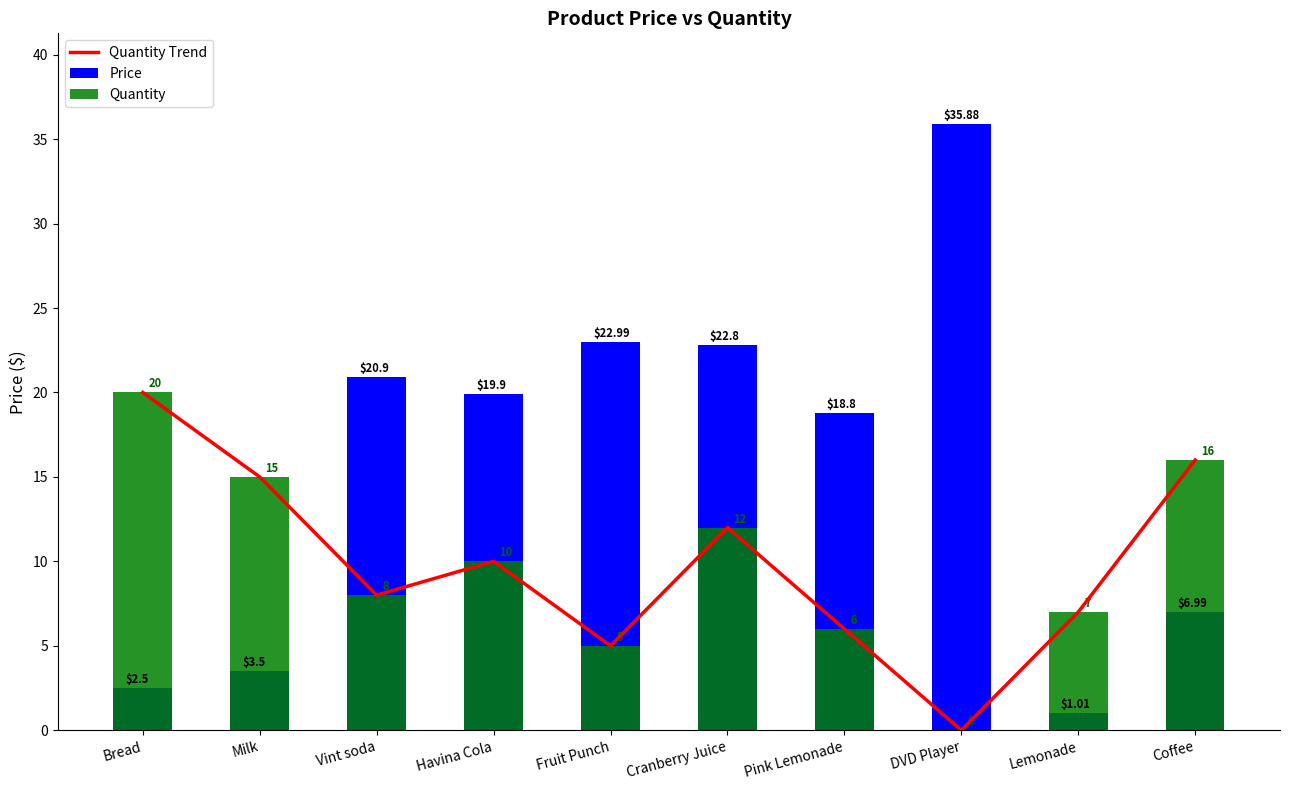

The Quantity series shows 2.6 at Lemonade. True or false?

False